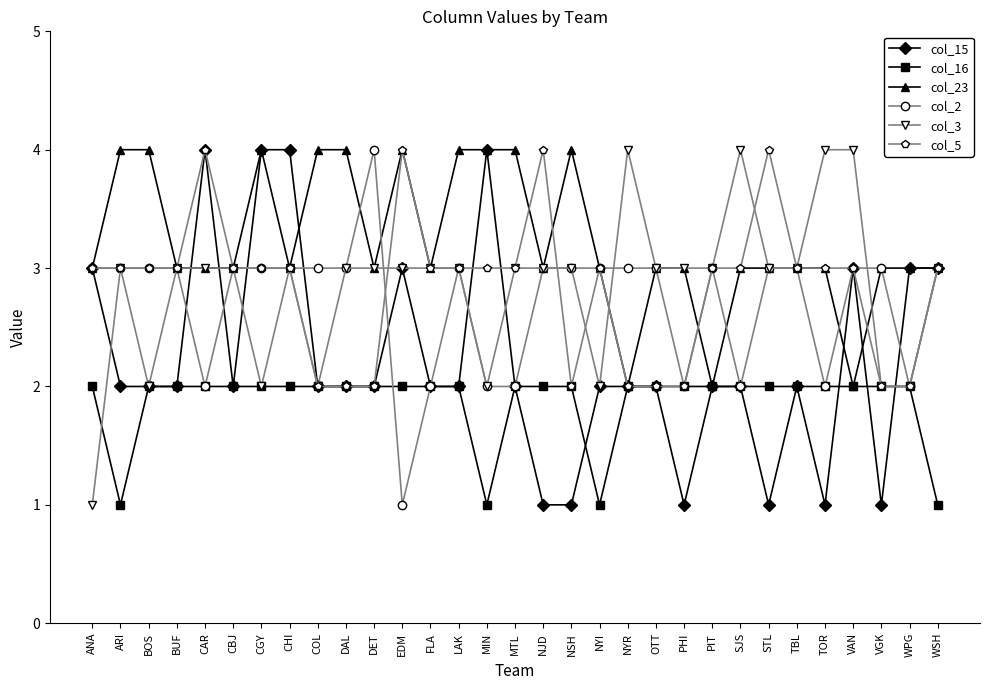

How many categories are shown in the chart?

31